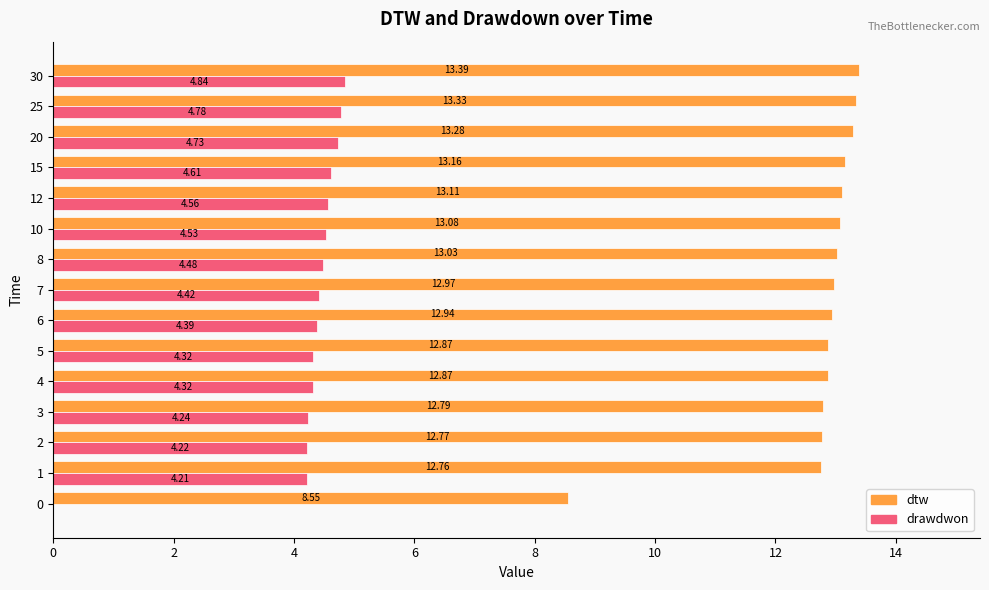

What is the sum of the dtw values at 4 and 6?

25.8